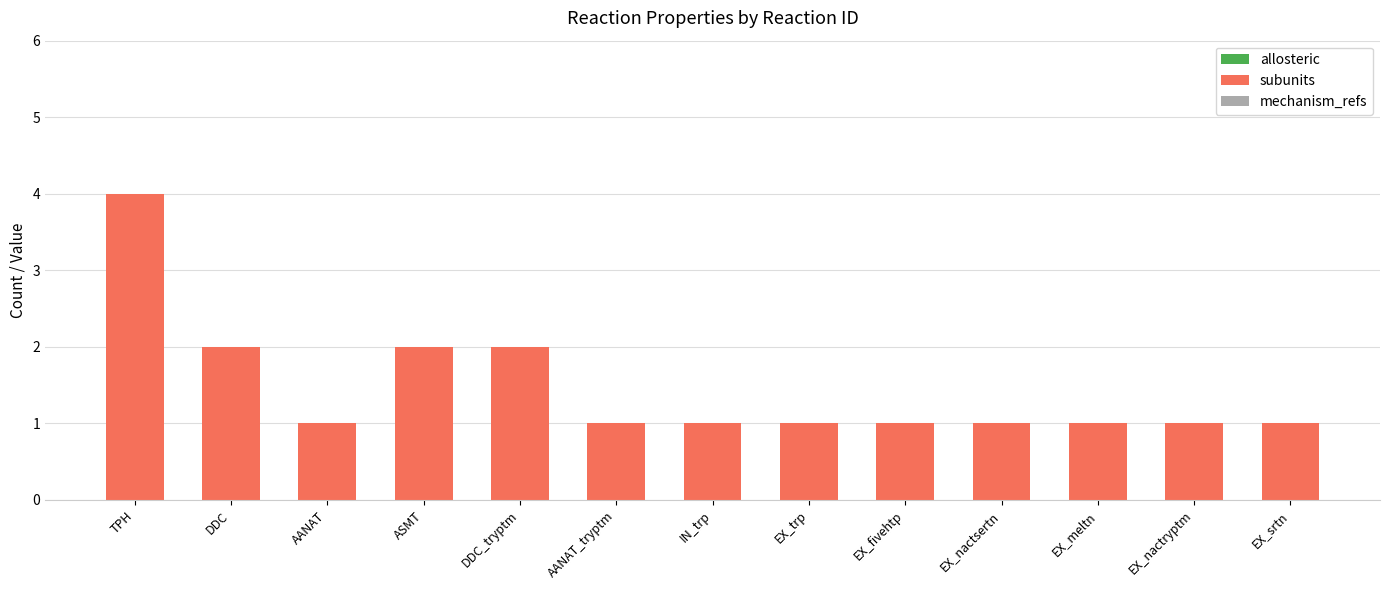

What is the label of the 8th bar from the left?

EX_trp